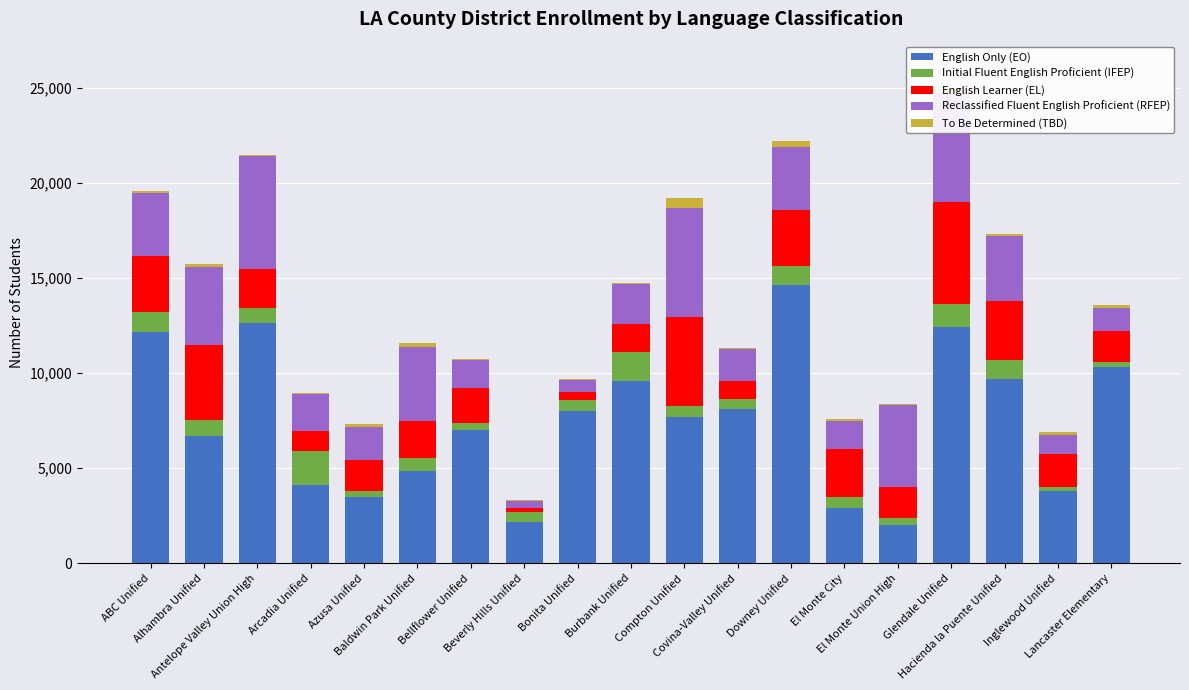

Are the bars horizontal?

No